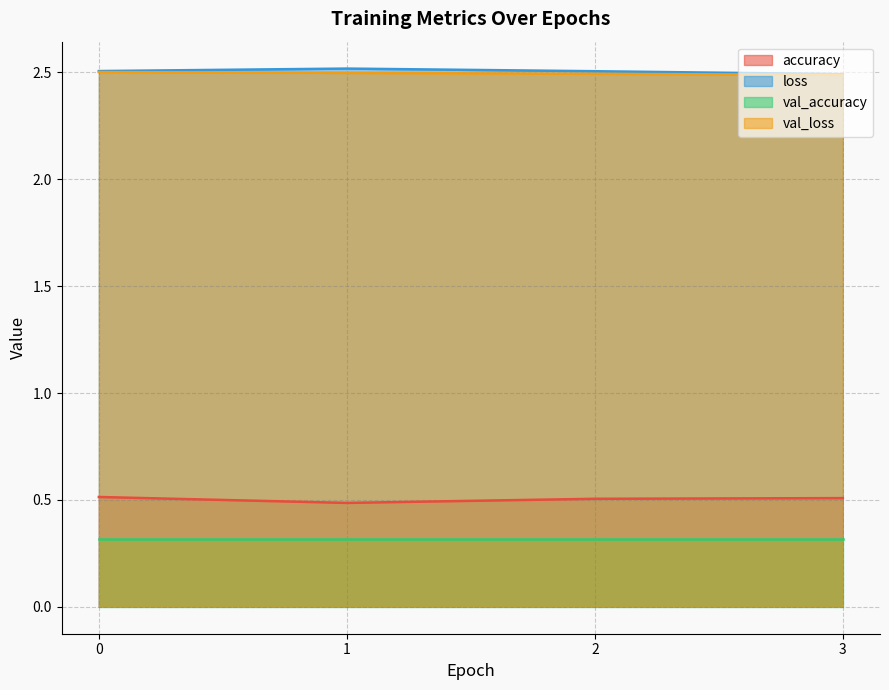

True or false: accuracy and val_loss cross at least once.

False